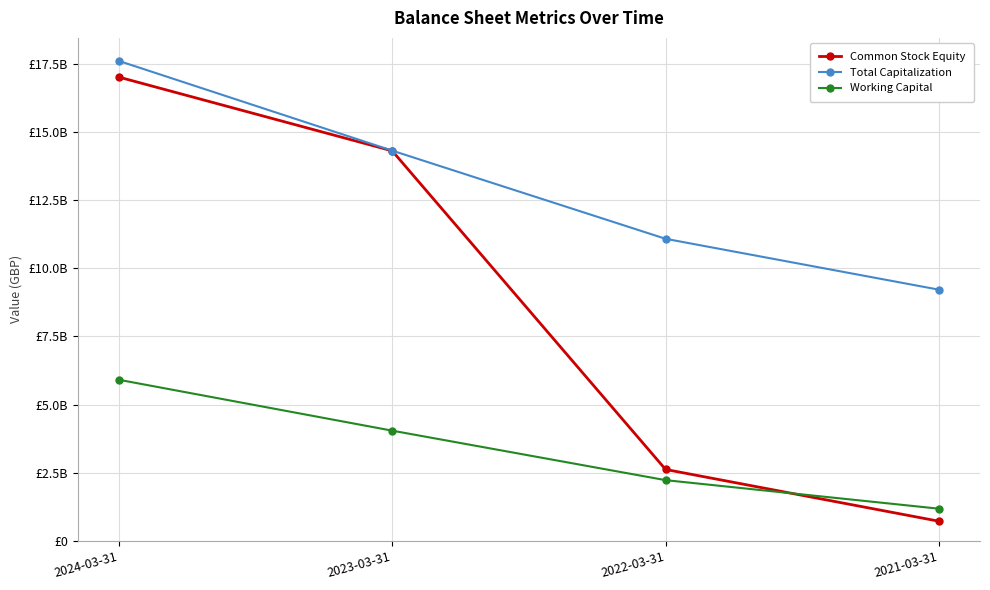

Does the chart have visible grid lines?

Yes